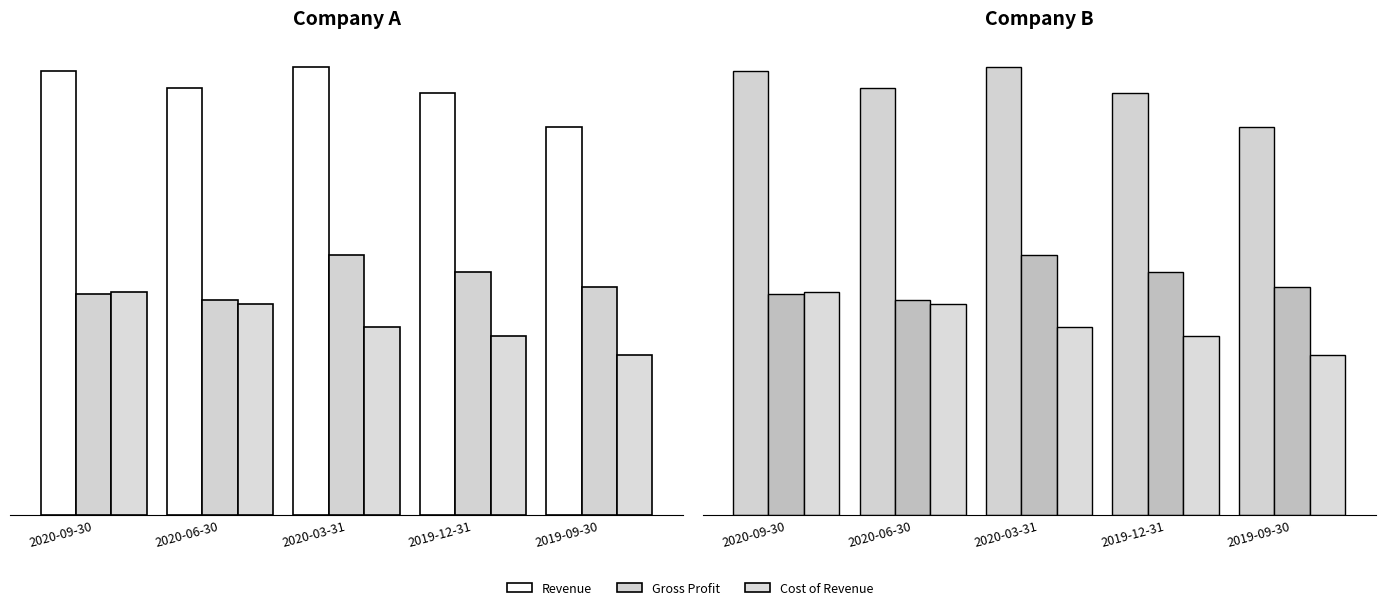

What is the label of the 2nd bar from the right?

2019-12-31